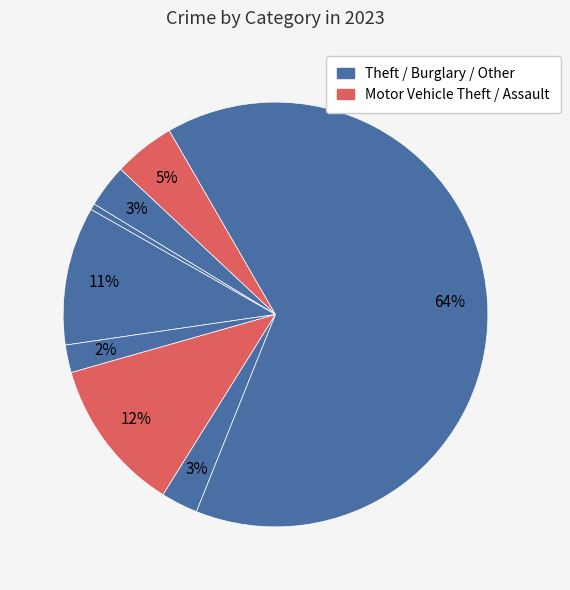

True or false: Aggravated Assault accounts for 12% of the total.

False